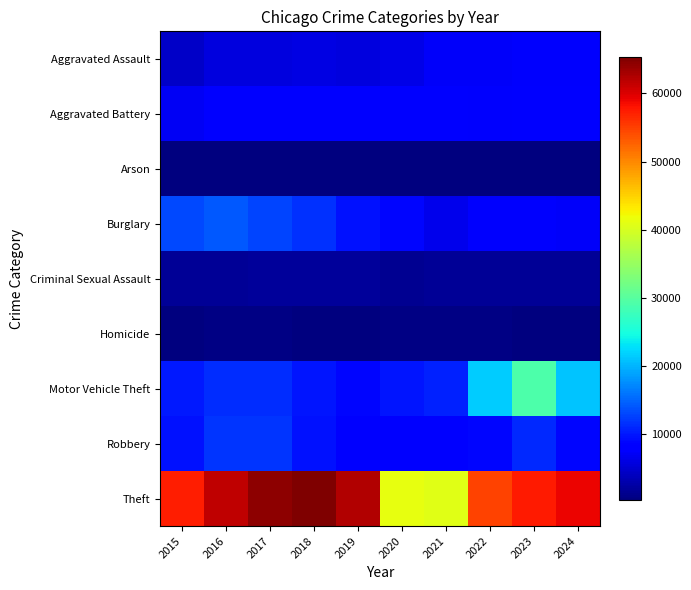

At how many categories does at least one series exceed 8444?

10